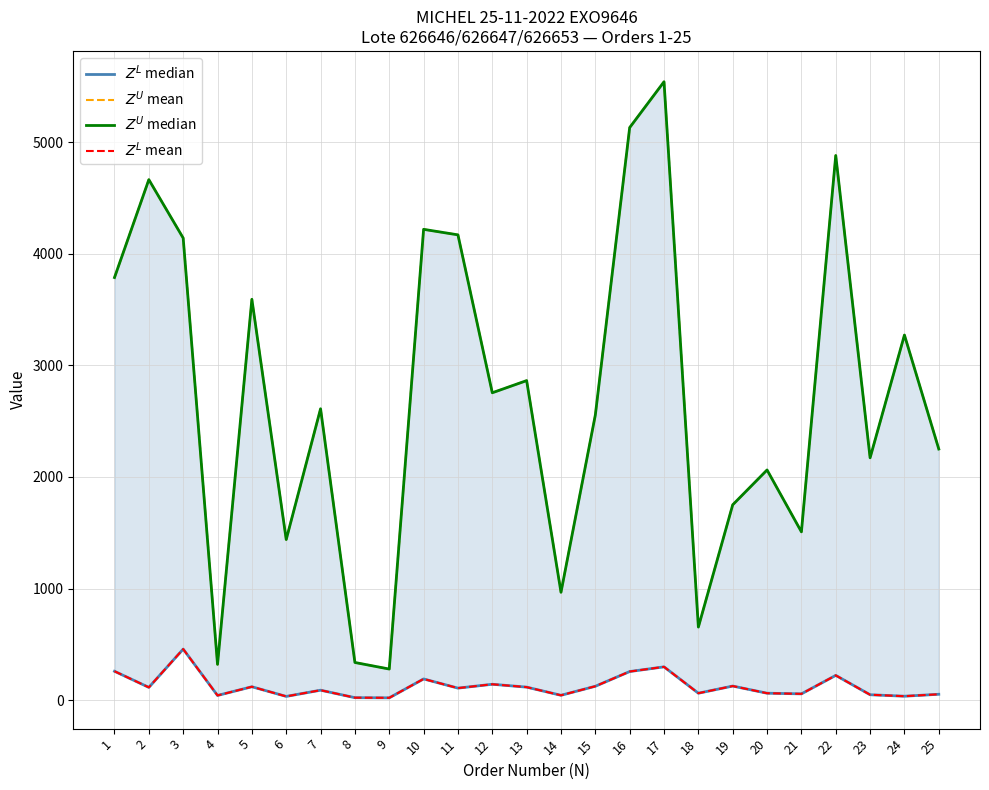

True or false: $Z^L$ mean has a value of 70.9 at 23.

False